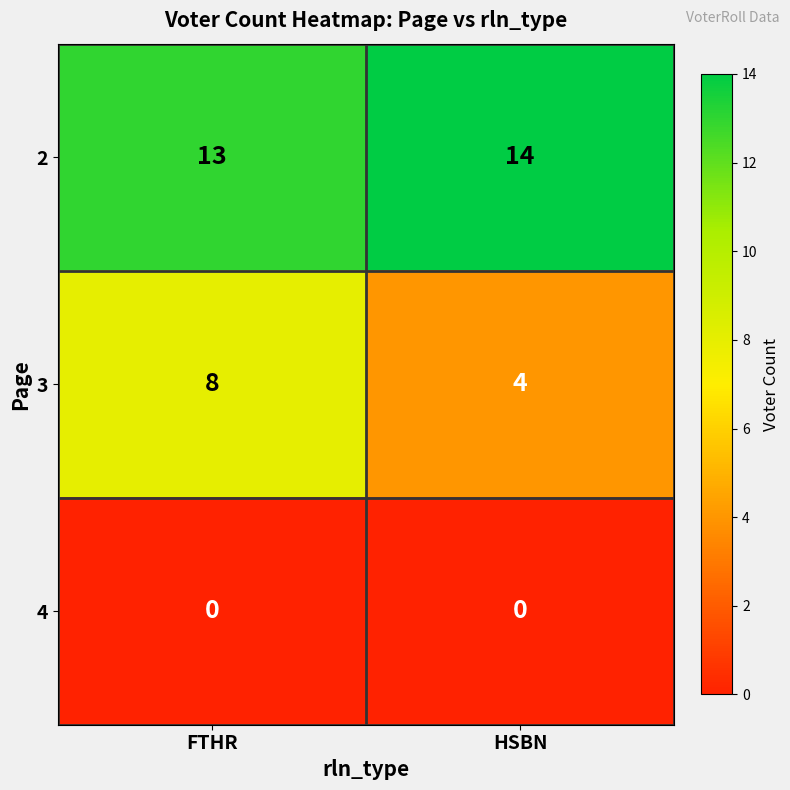

At which category is the sum across all series the highest?

FTHR